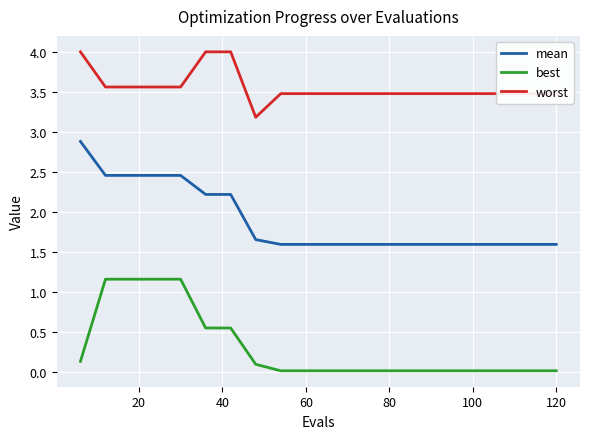

Which series has the largest total across all categories?

worst